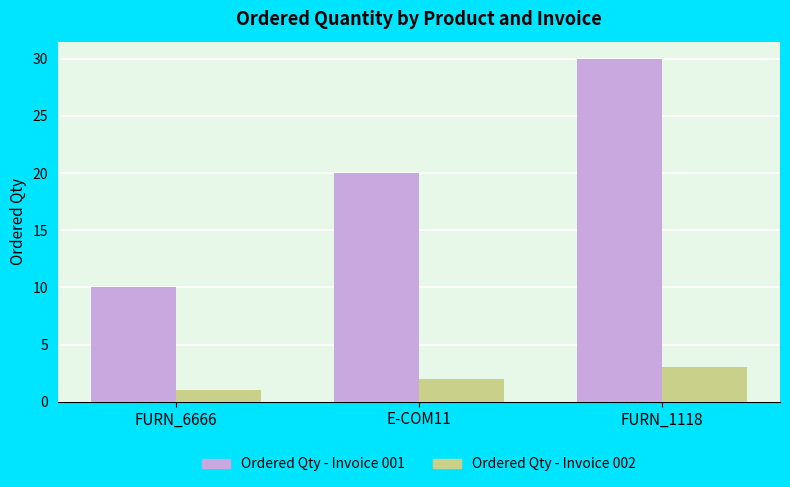

How many bars are there in each group?

2